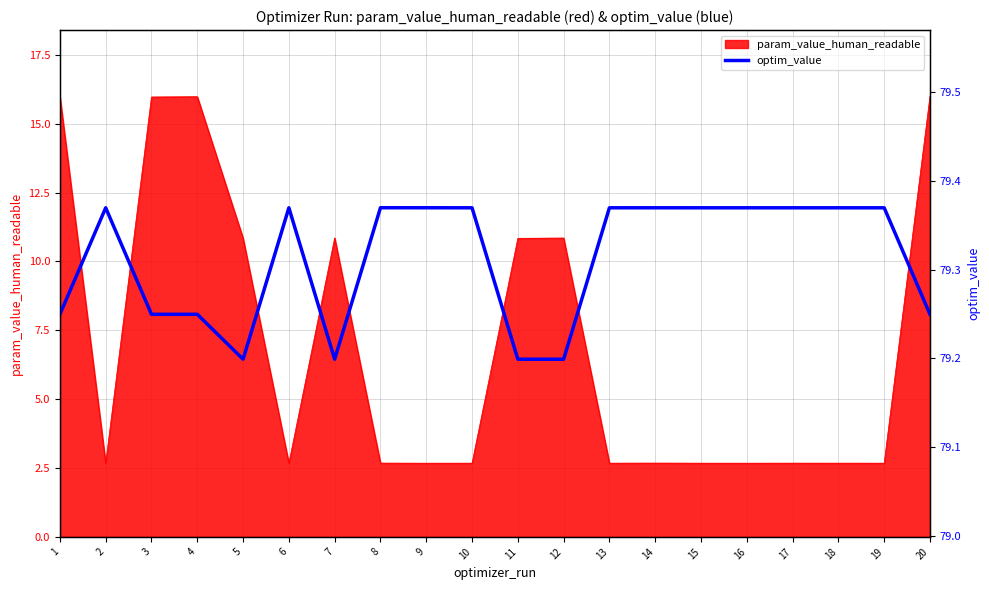

What is the change in value from 16 to 20?

-0.1